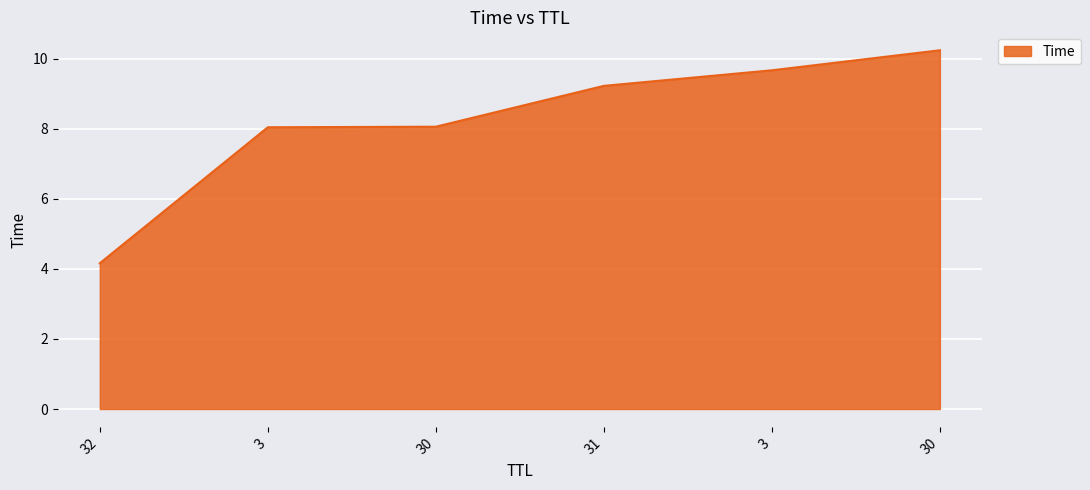

How many lines are shown in the chart?

1